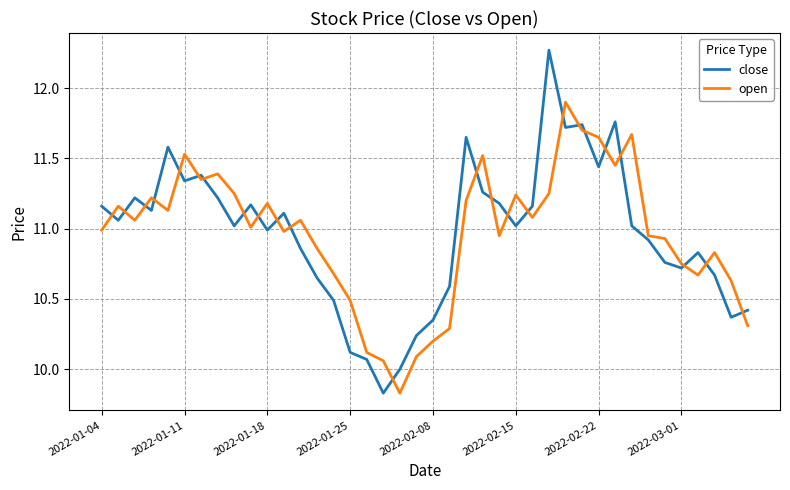

What is the difference between the second highest and second lowest values in the close series?

1.8